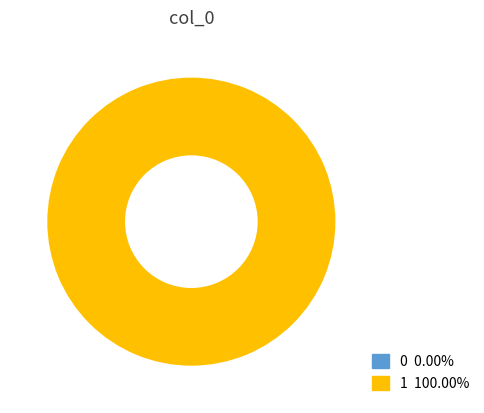

To the nearest percent, what is the difference between the largest and smallest slice percentages?

100%